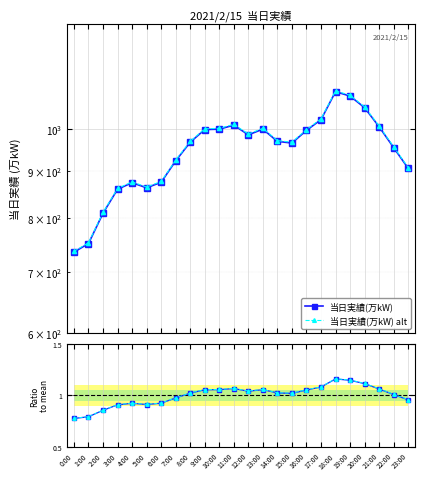

Which series has the largest range (max minus min)?

当日実績(万kW) alt